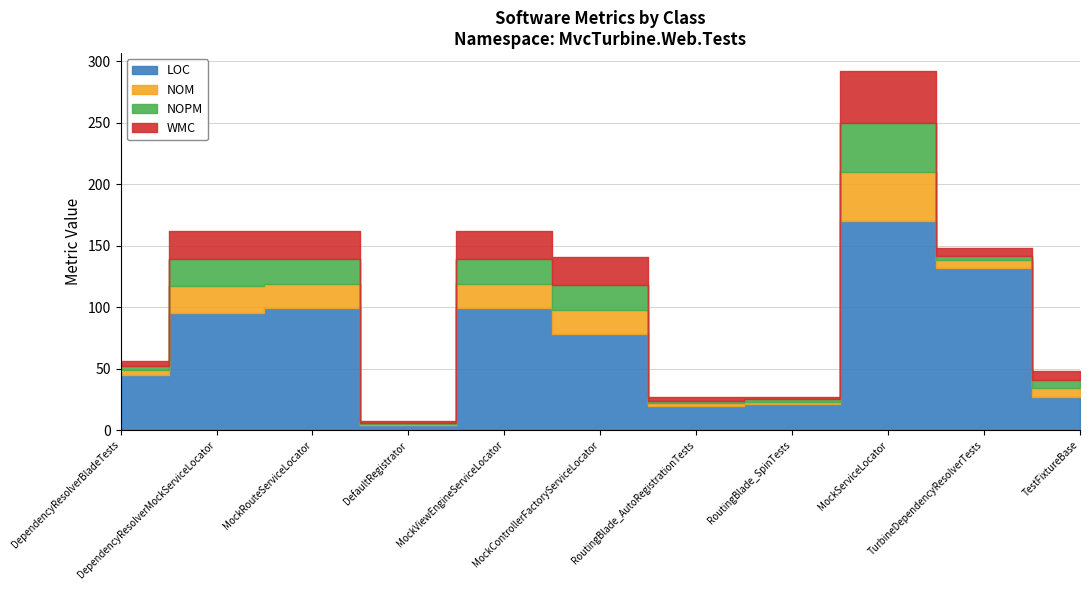

How many values in the LOC series exceed 78?

5